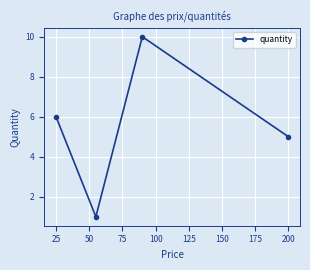

What is the greatest value displayed?

10